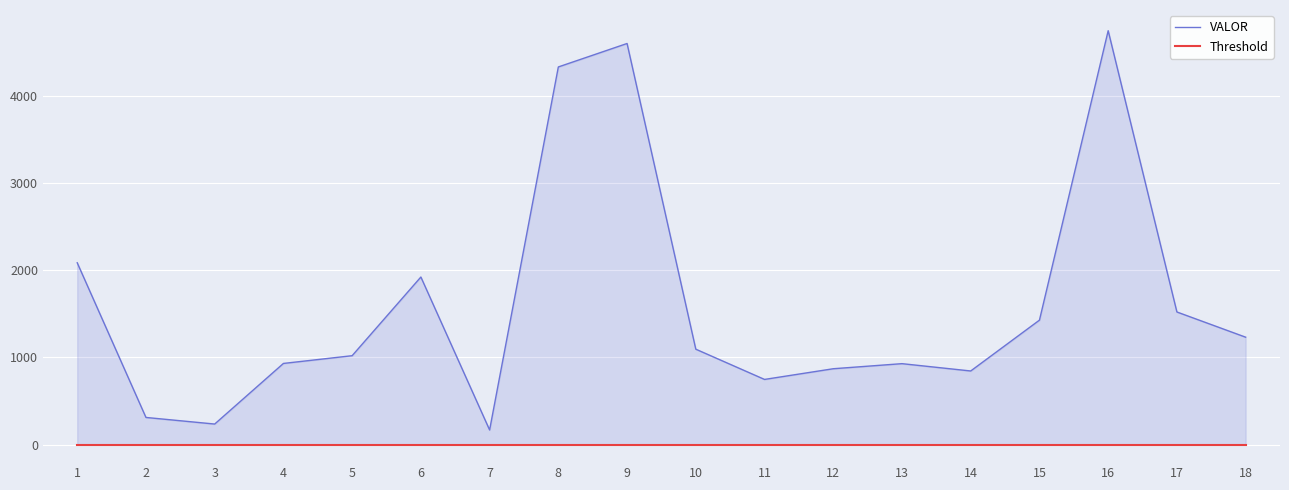

Between 8 and 16, which is larger?

16